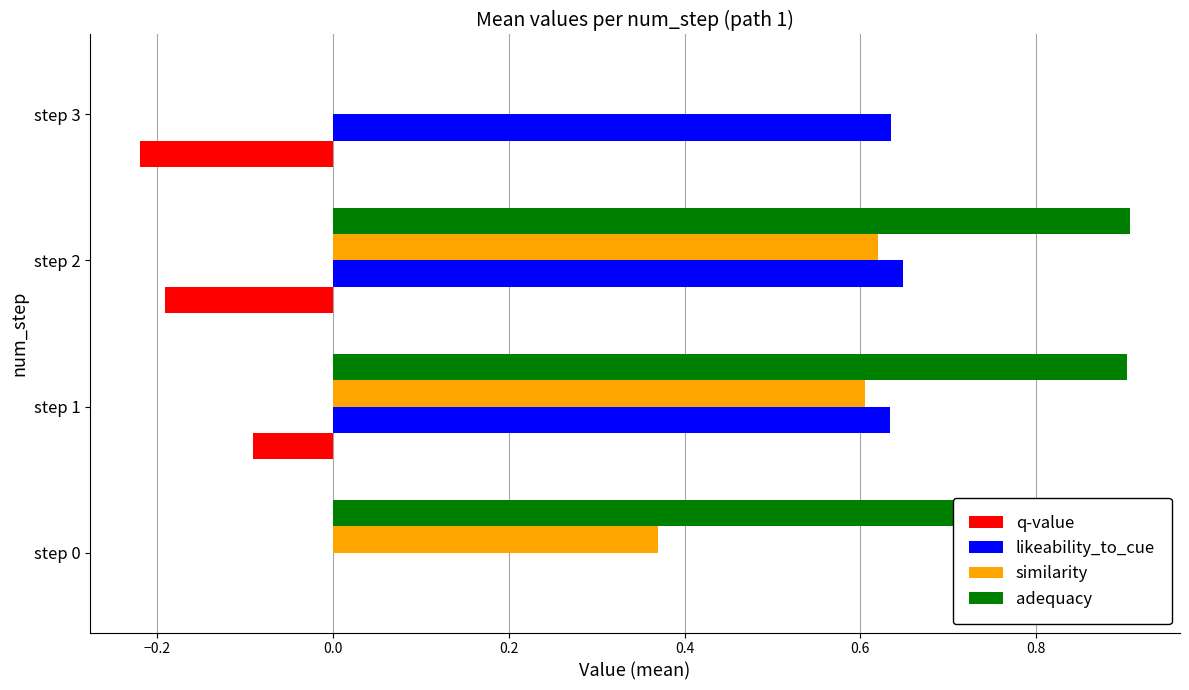

What is the sum of all adequacy values?

2.7